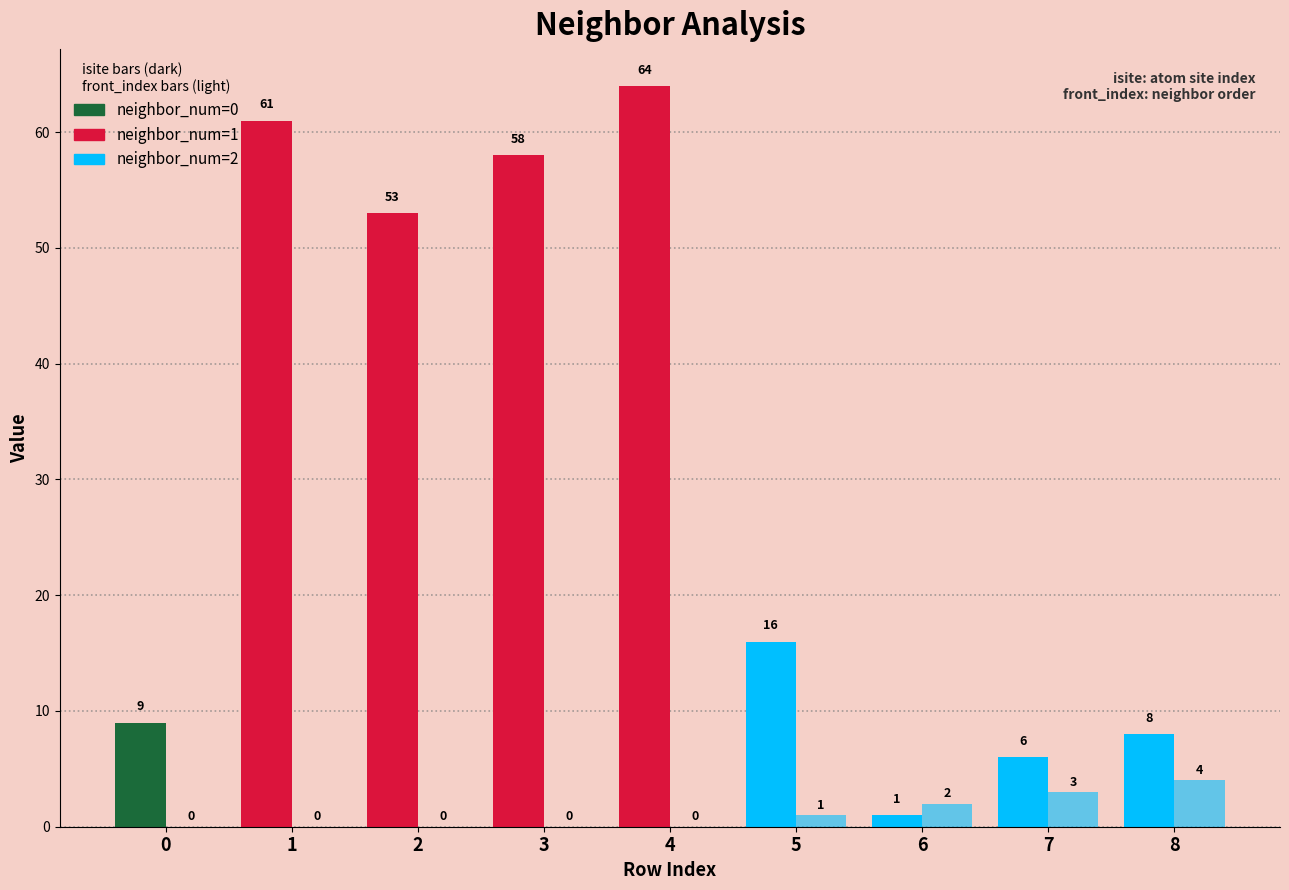

Reading left to right, list all the values displayed in this chart.

isite: 0=9	1=61	2=53	3=58	4=64	5=16	6=1	7=6	8=8
front_index: 0=0	1=0	2=0	3=0	4=0	5=1	6=2	7=3	8=4